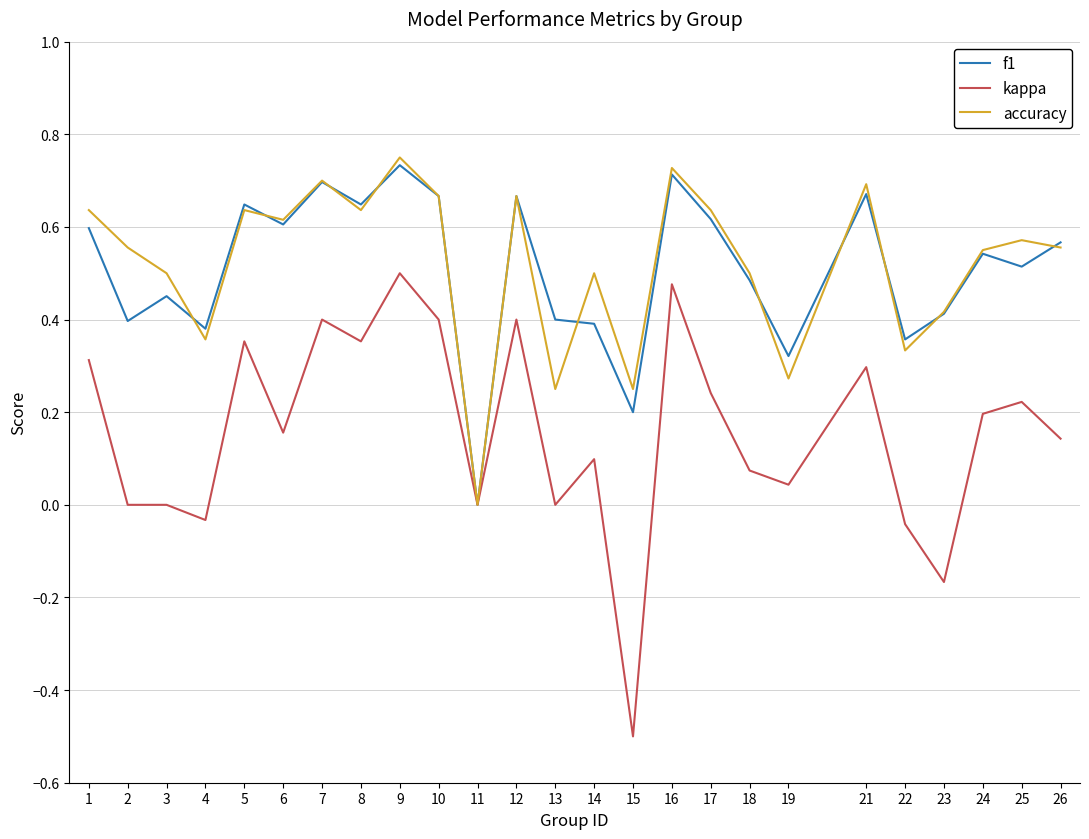

Is it true that f1 equals 0.3 at 9?

False